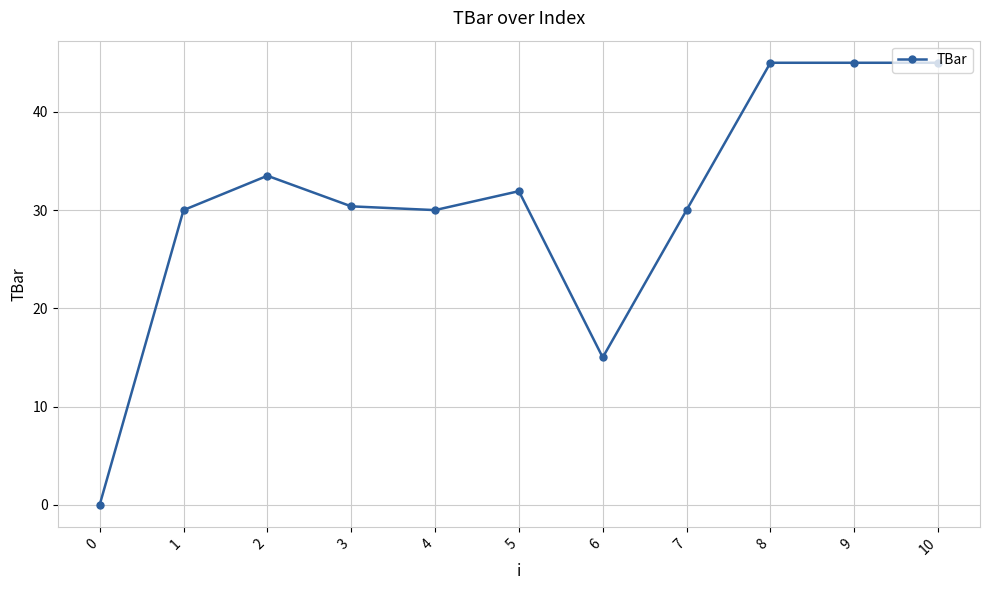

The chart shows a value of 55.4 at 2. True or false?

False